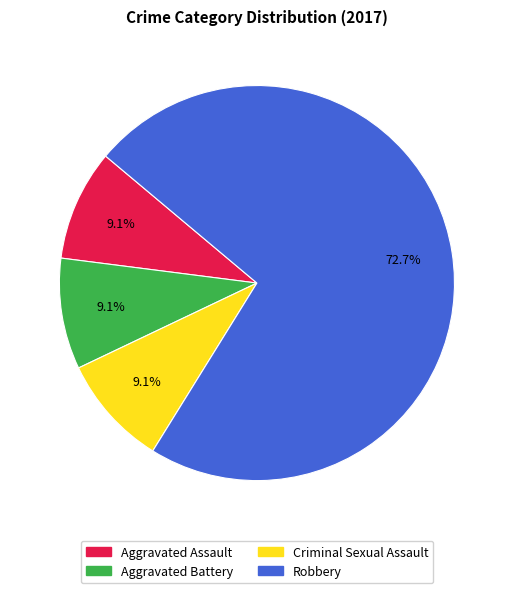

Which category has the biggest portion of the pie?

Robbery